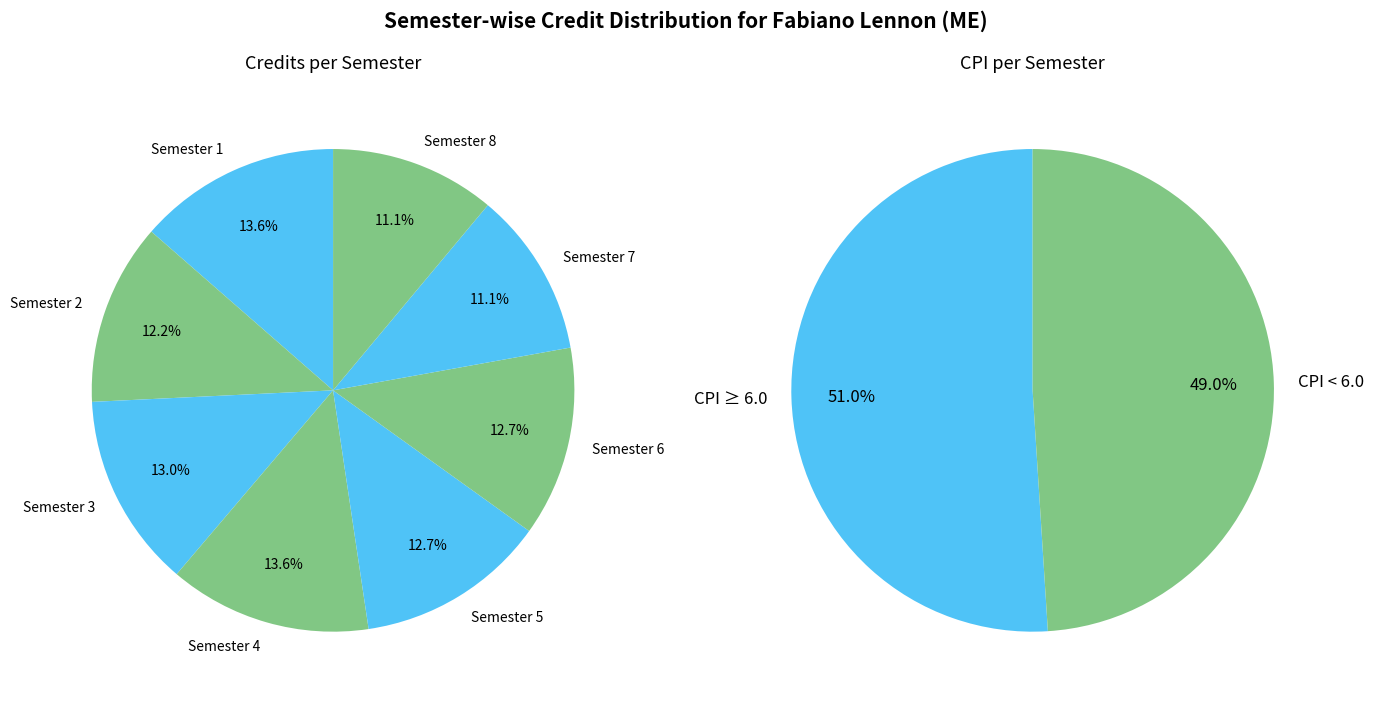

Between Semester 1 and Semester 3, which is larger?

Semester 1